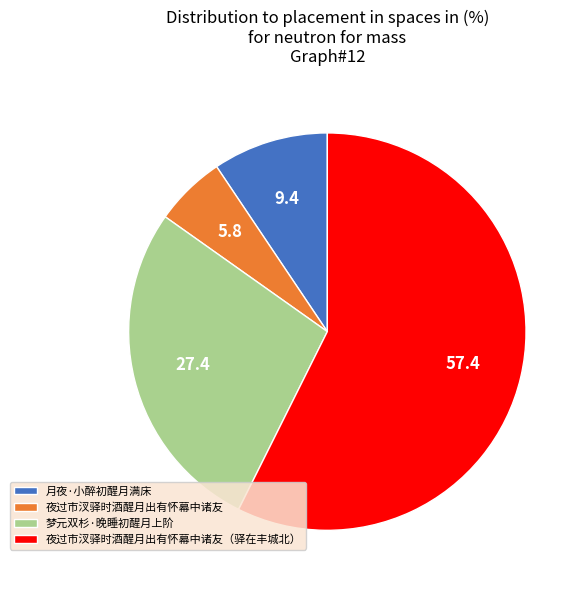

Which category has the smallest portion of the pie?

夜过市汊驿时酒醒月出有怀幕中诸友